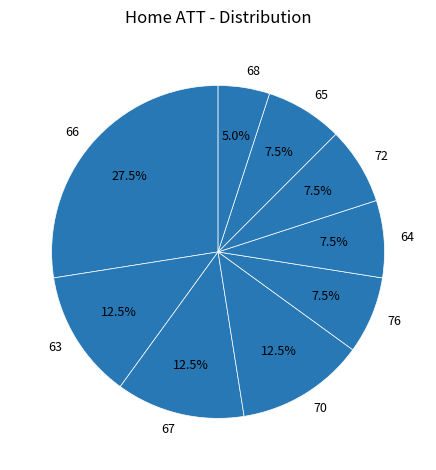

What is the ratio of the value at 67 to the value at 72?

1.7